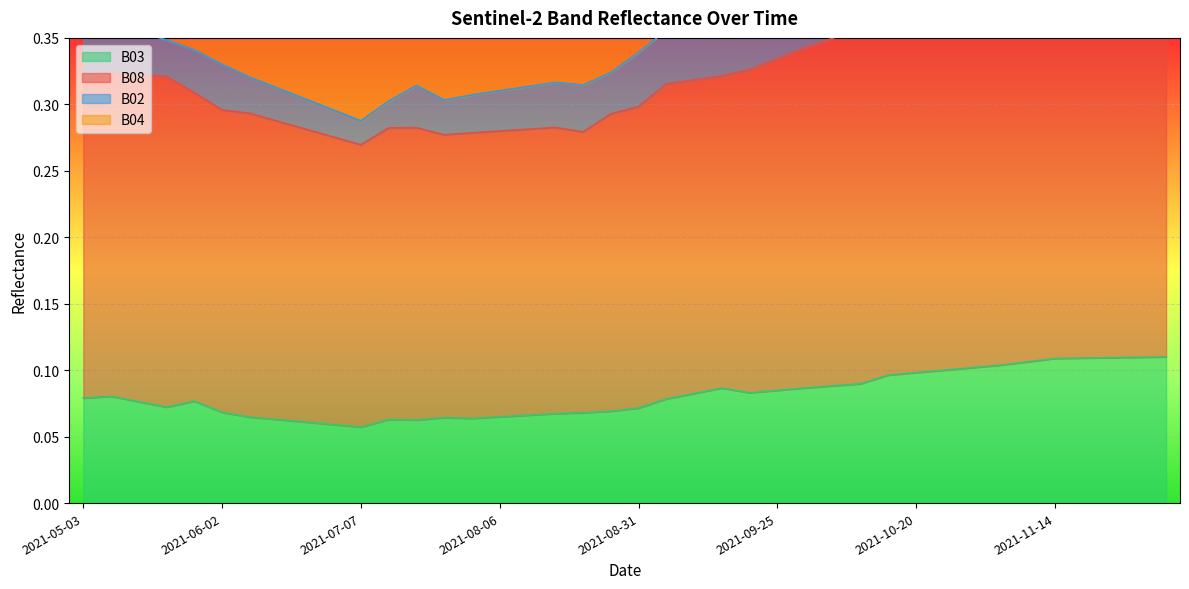

True or false: B03 and B04 intersect in this chart.

False